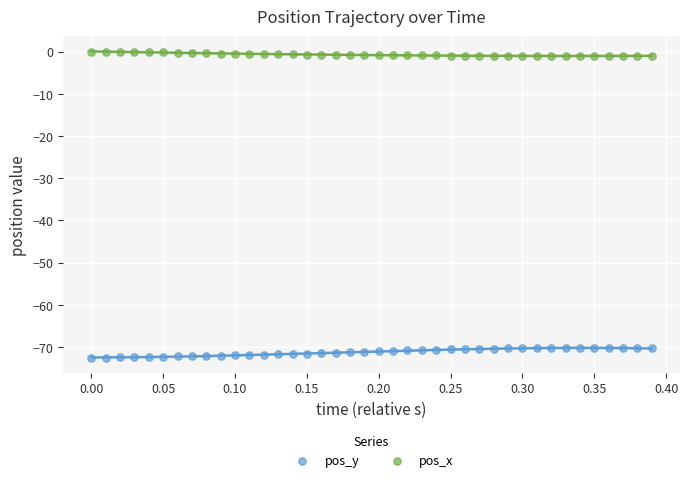

Which series reaches the maximum Y coordinate?

pos_x